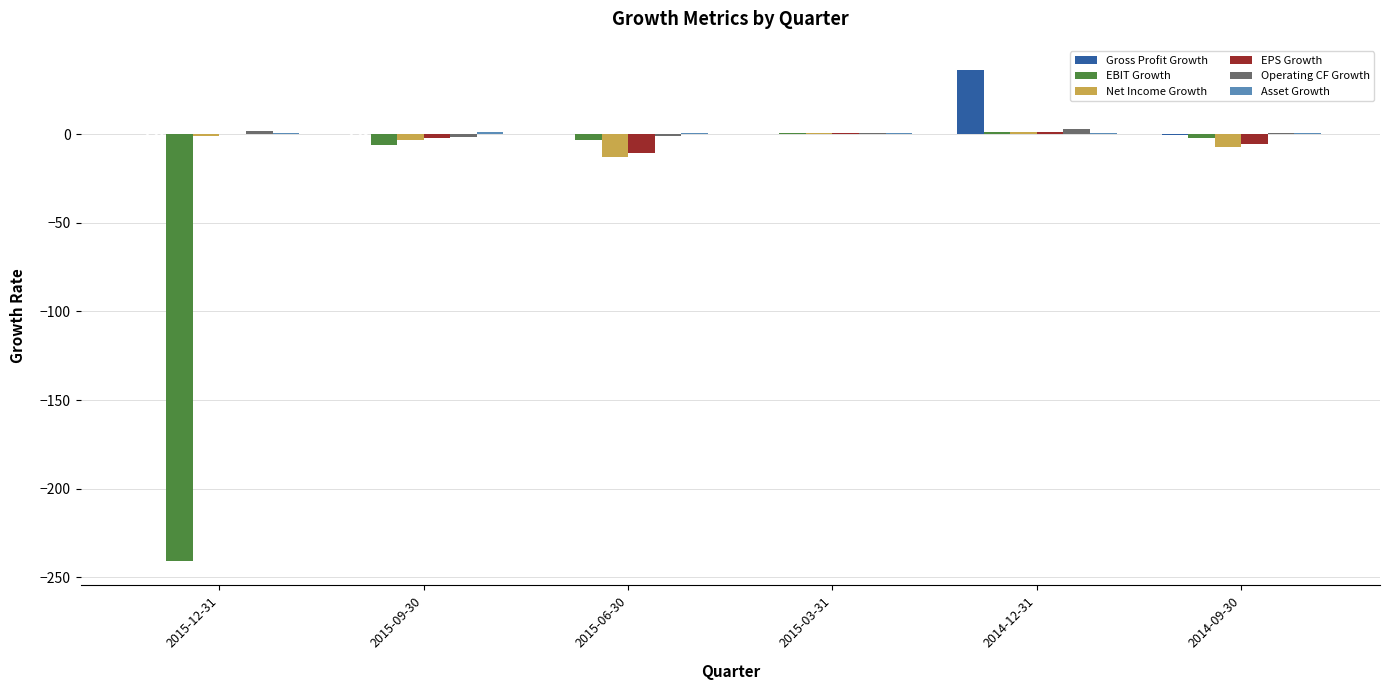

Is the value of Gross Profit Growth at 2015-12-31 greater than the value of EPS Growth at 2015-12-31?

No